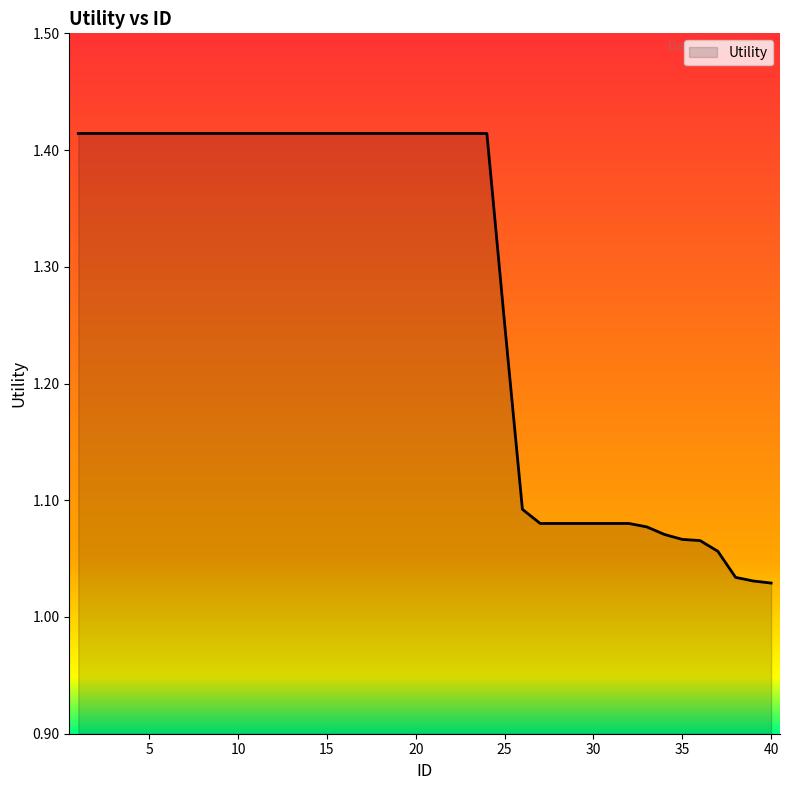

What is the difference between the maximum and minimum values?

0.4